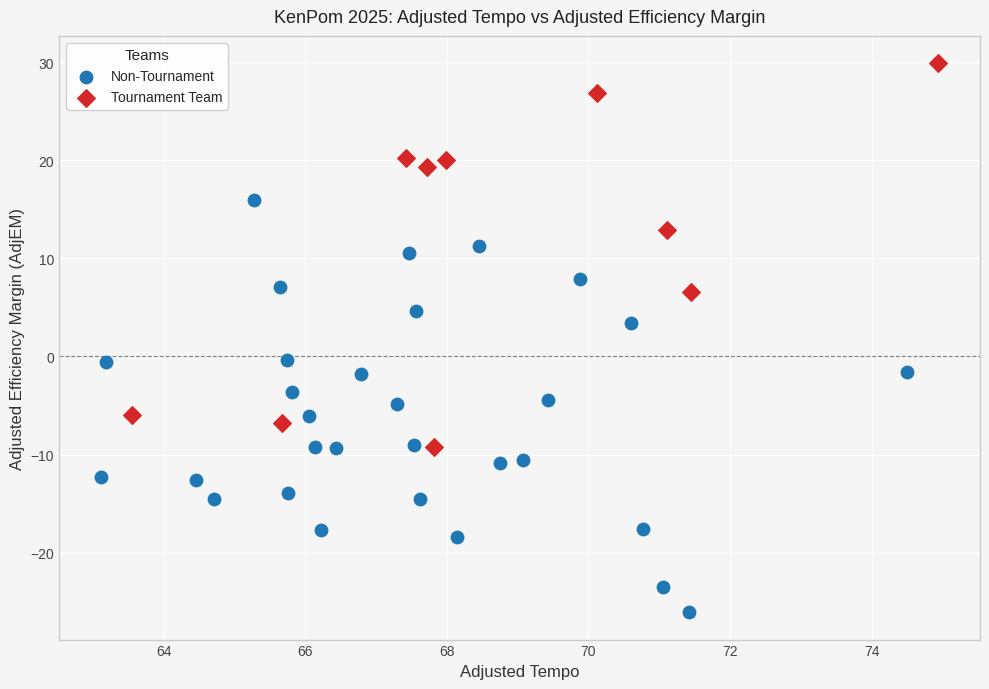

What are all the series names shown in the legend?

Non-Tournament, Tournament Team